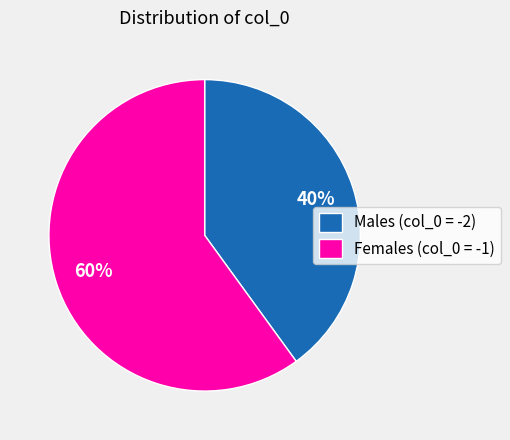

How many slices are in this pie chart?

2